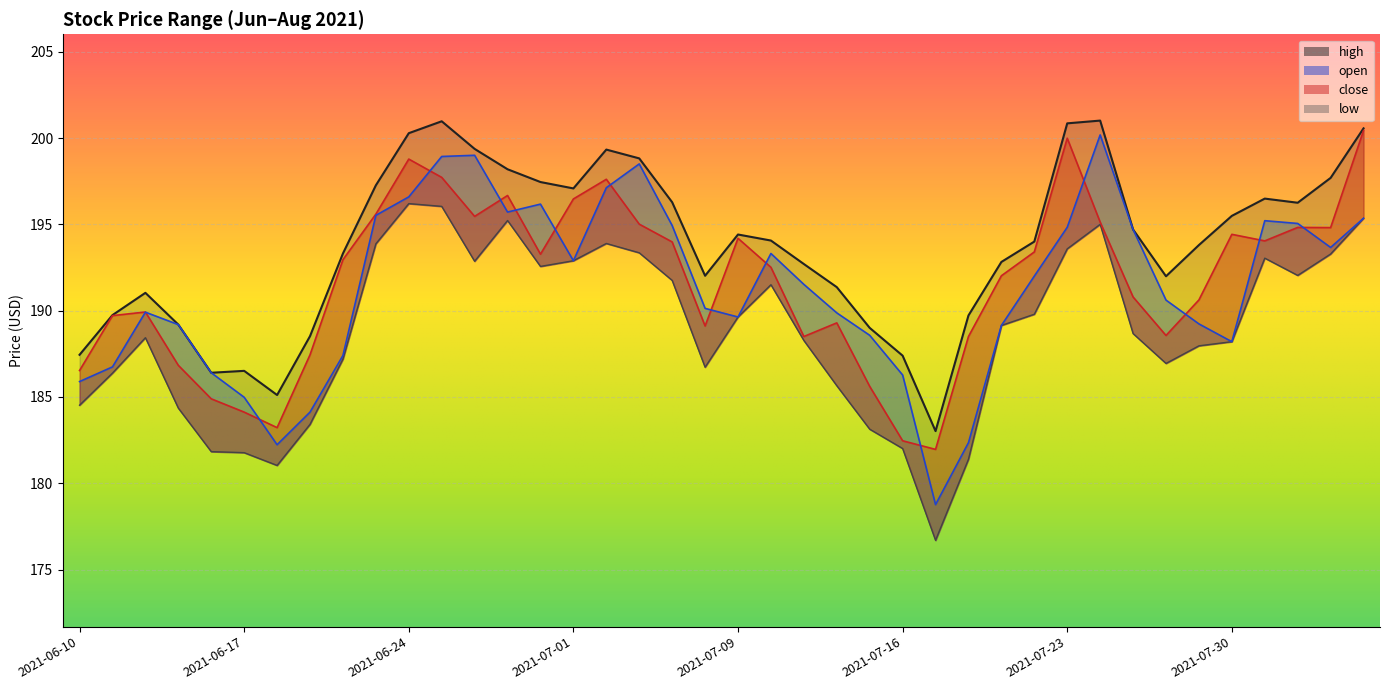

True or false: high and low cross at least once.

False